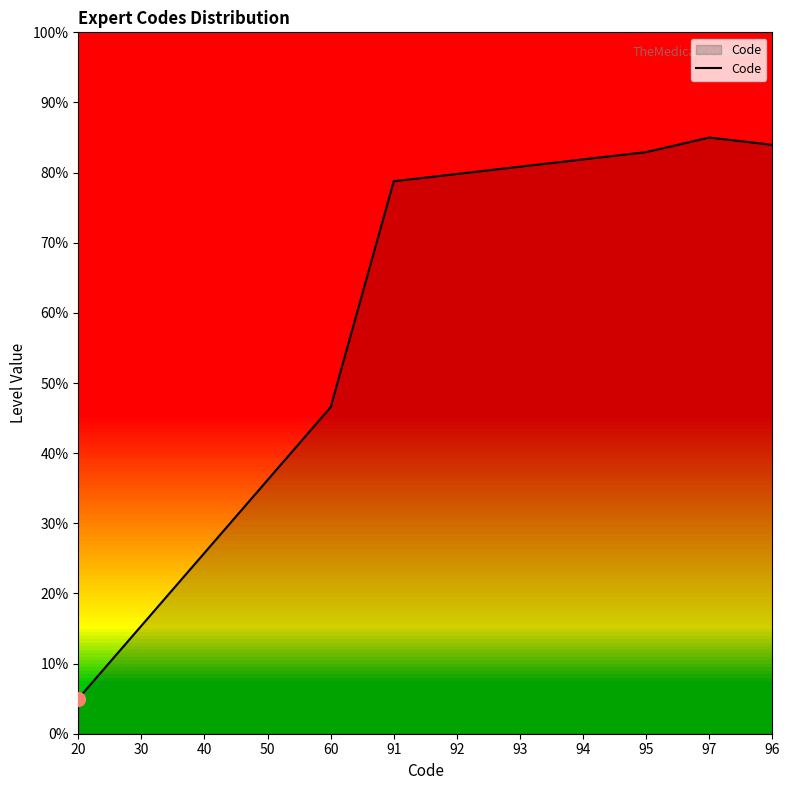

Read the value at 91.

78.8